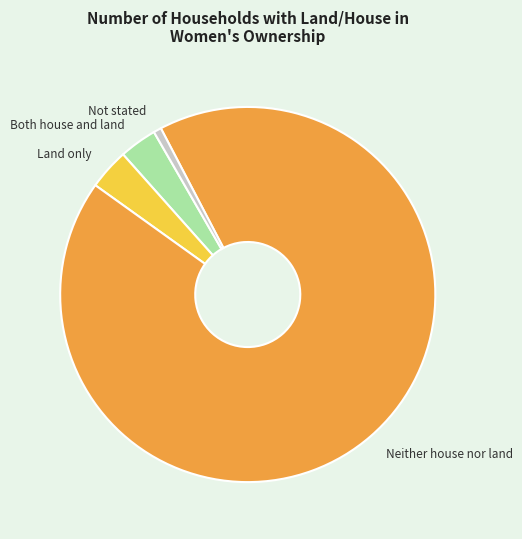

Is there any slice that represents more than half of the pie?

Yes